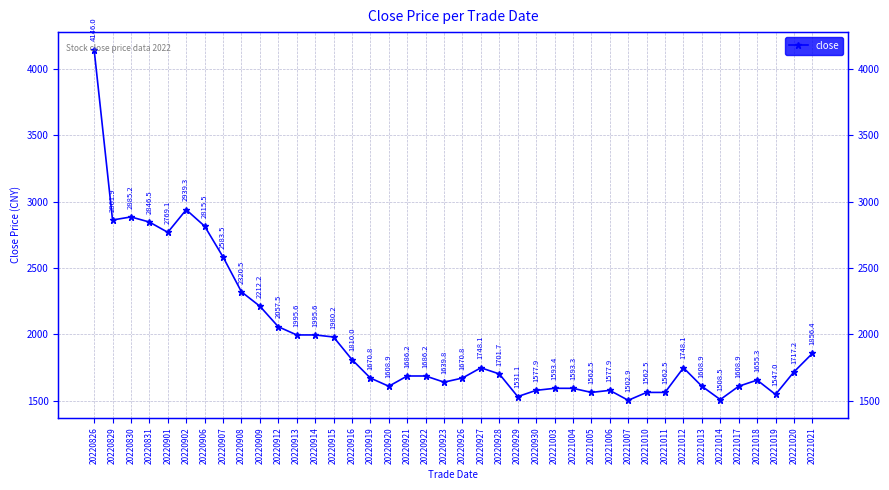

What is the maximum value shown in the chart?

4146.0